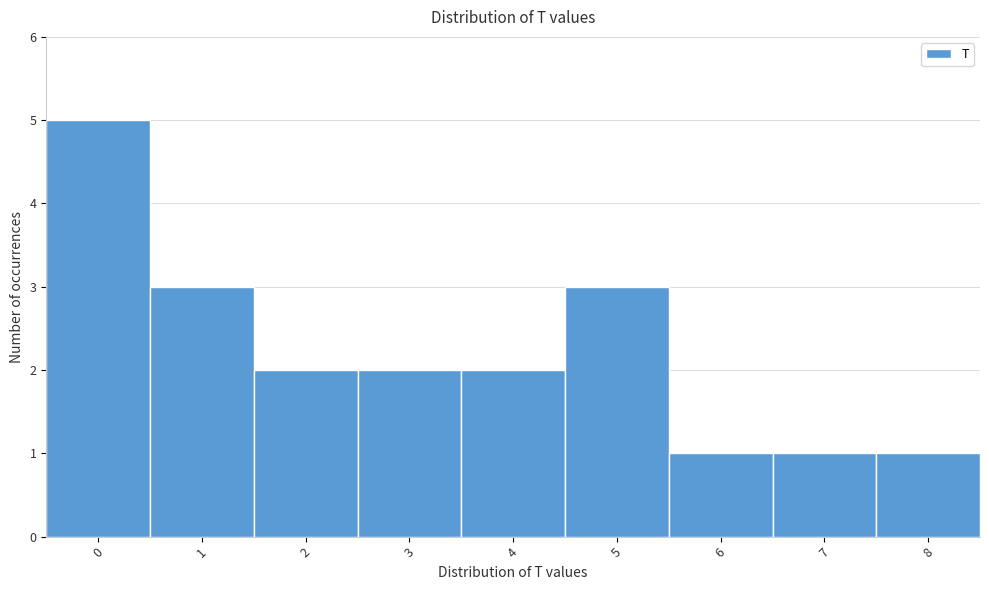

Over which range of the x-axis is the bar tallest?

-0.5 to 0.5